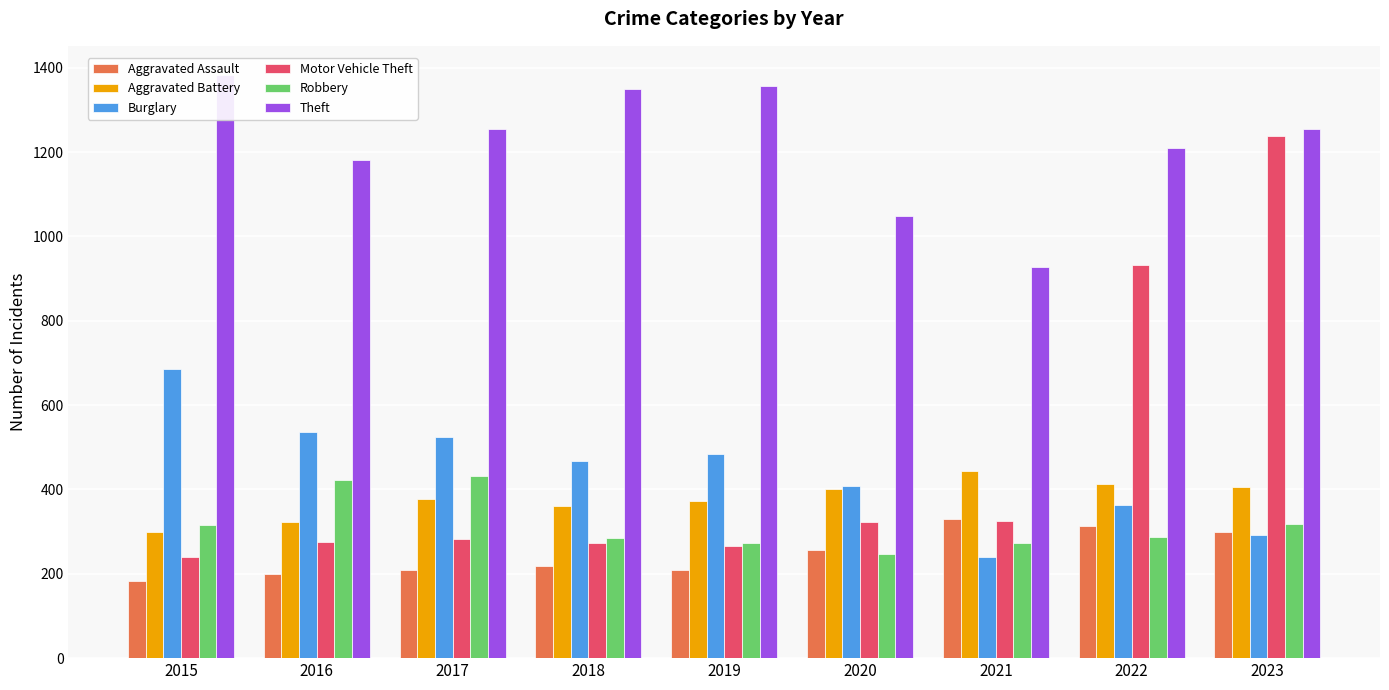

What is the average value of the Theft series?

1219